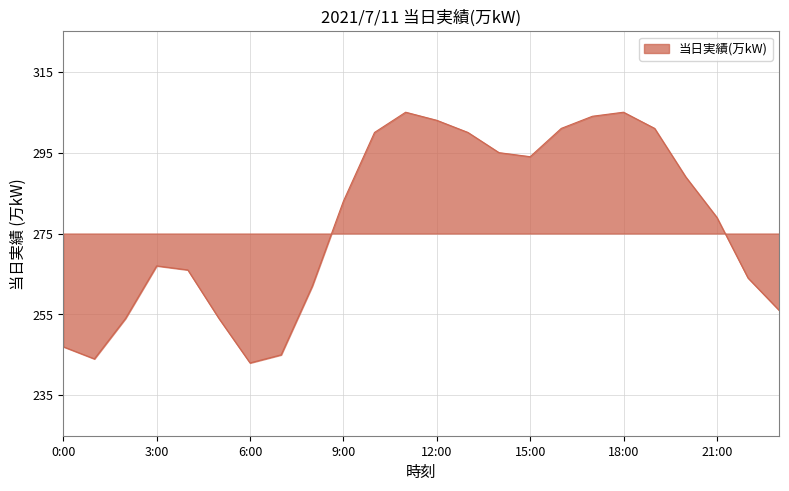

How many points are lower than both their immediate neighbors (excluding endpoints)?

3